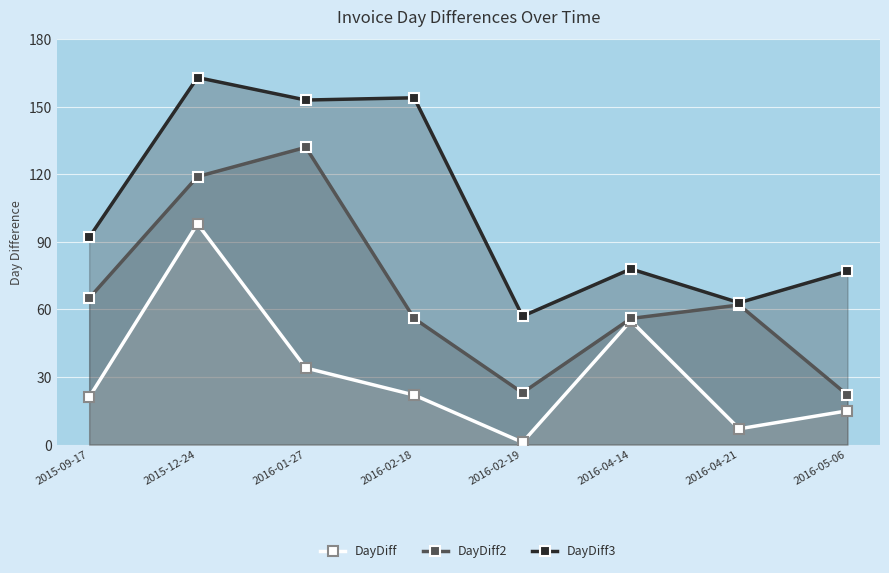

True or false: DayDiff3 has a value of 78 at 2016-04-14.

True